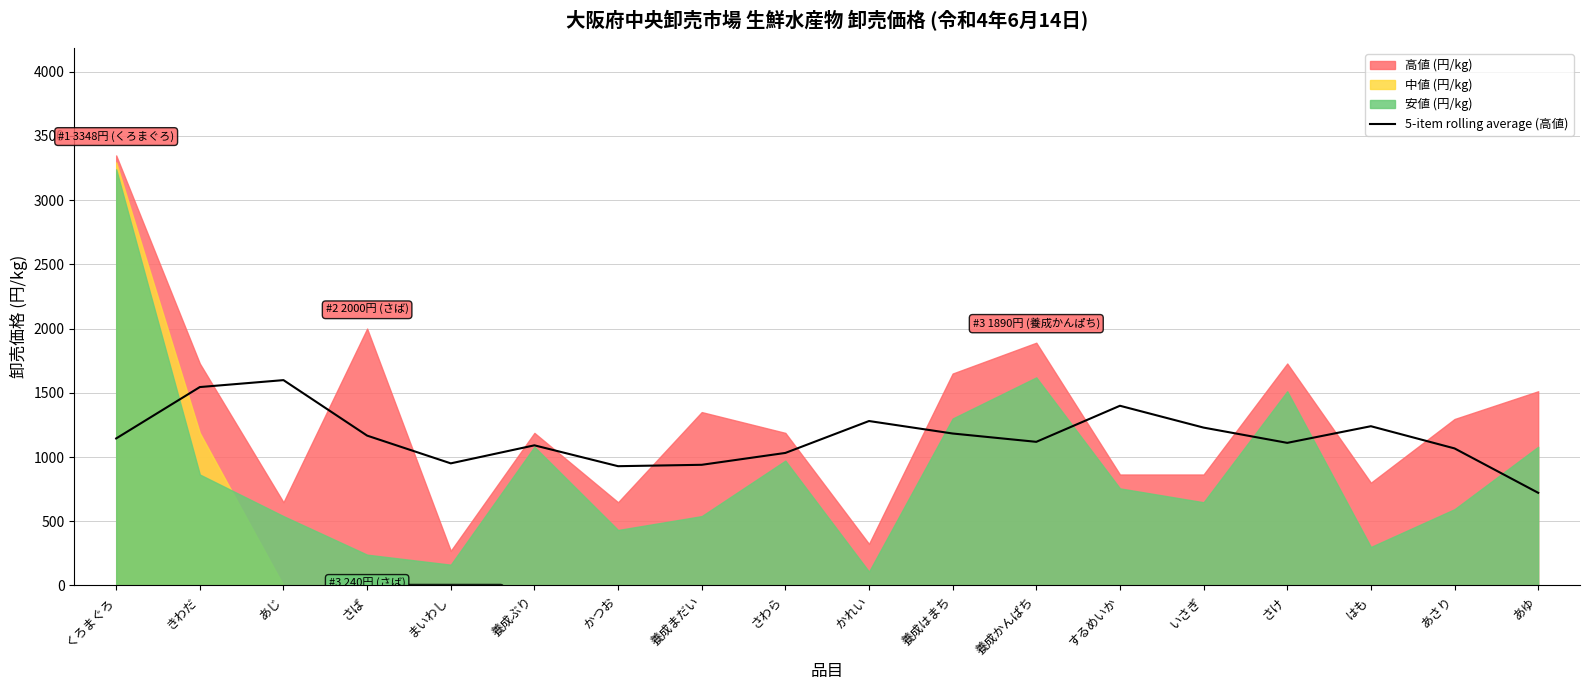

How many interior local valleys (lower than both neighbors) does the data have?

4